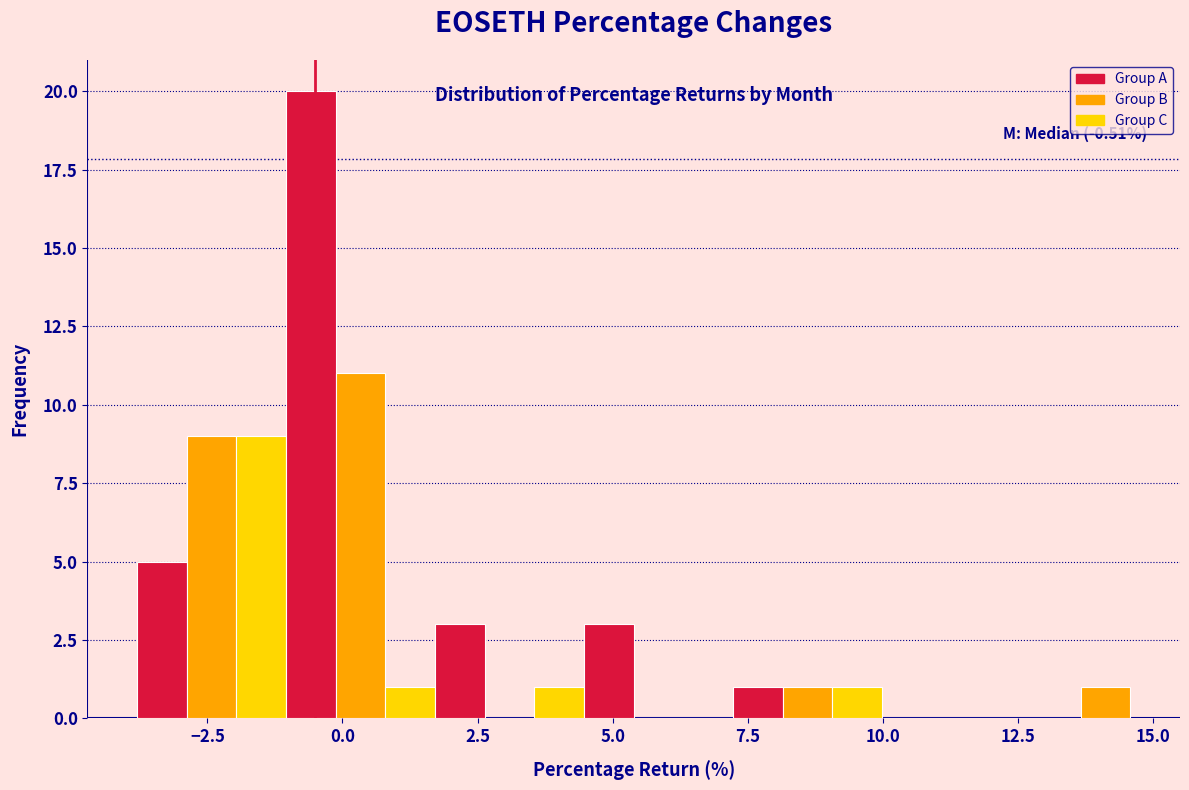

Read against the x-axis, roughly where is the centre of the tallest bar?

-0.5